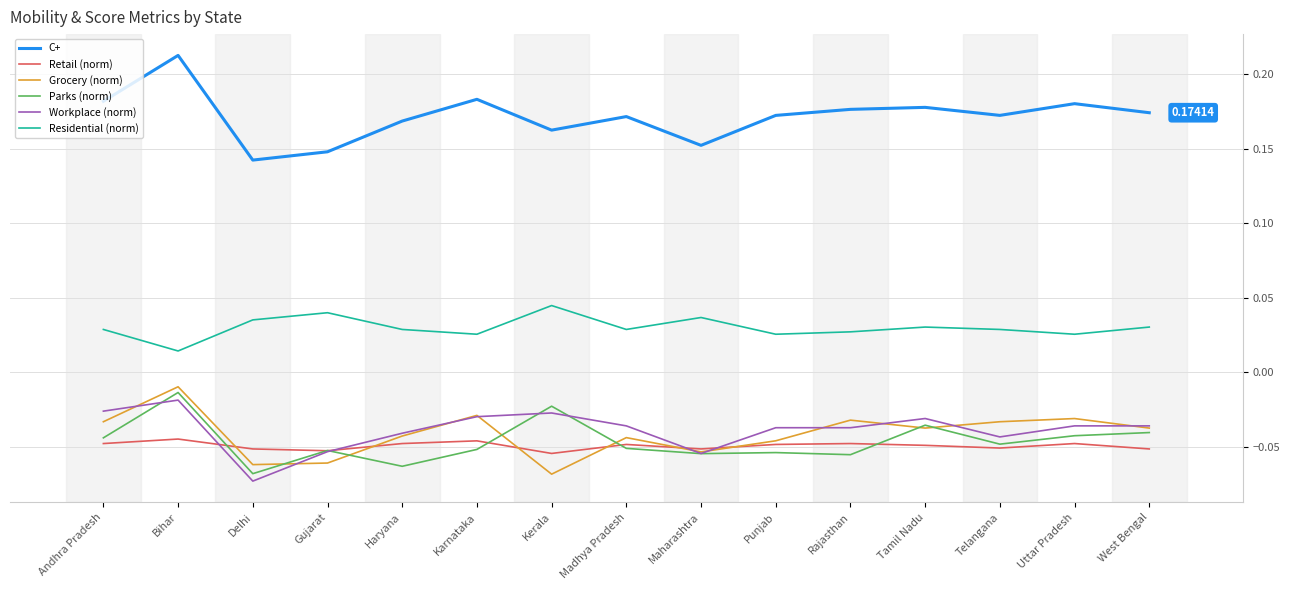

At which label is Residential (norm) closest to 0?

Bihar